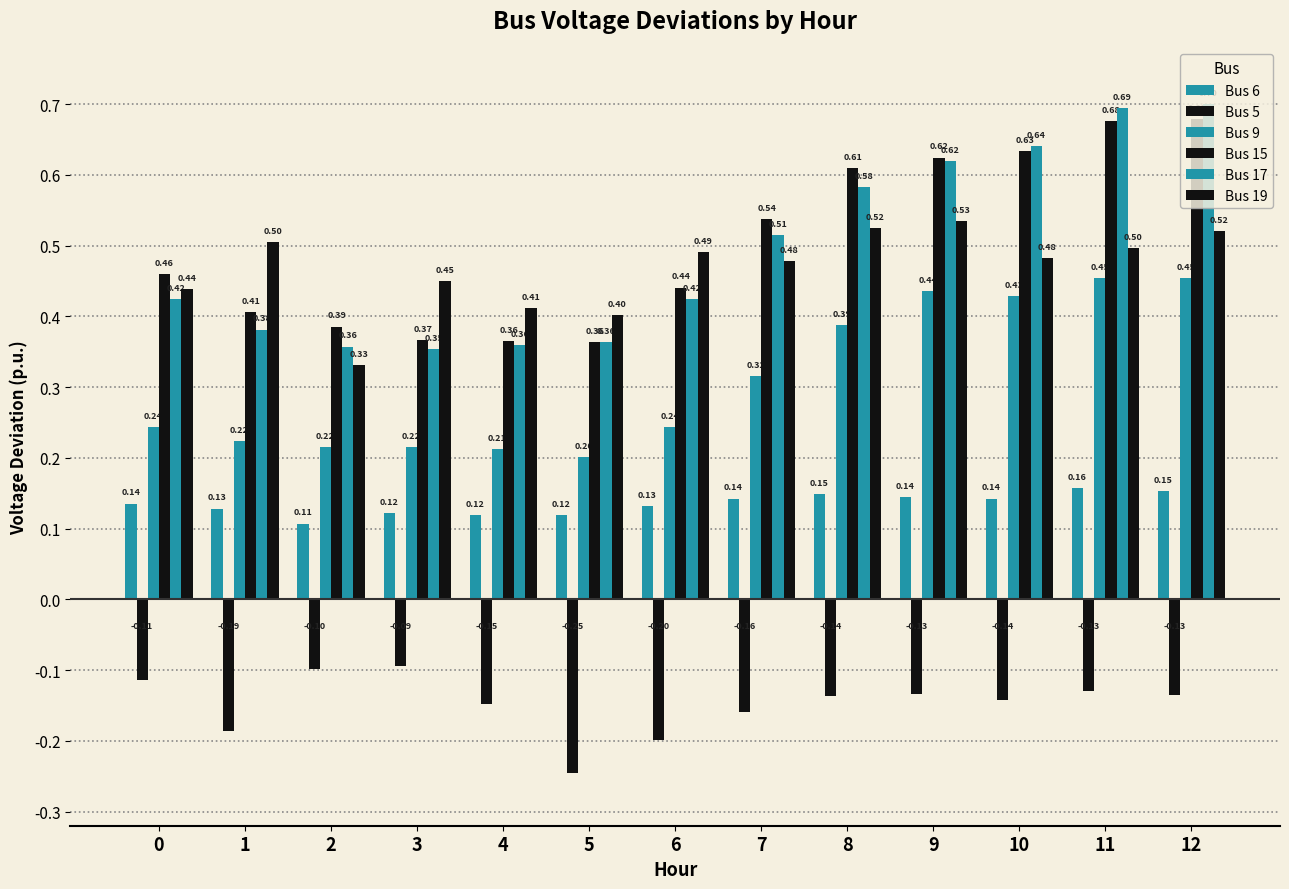

How many data points does each series have?

13